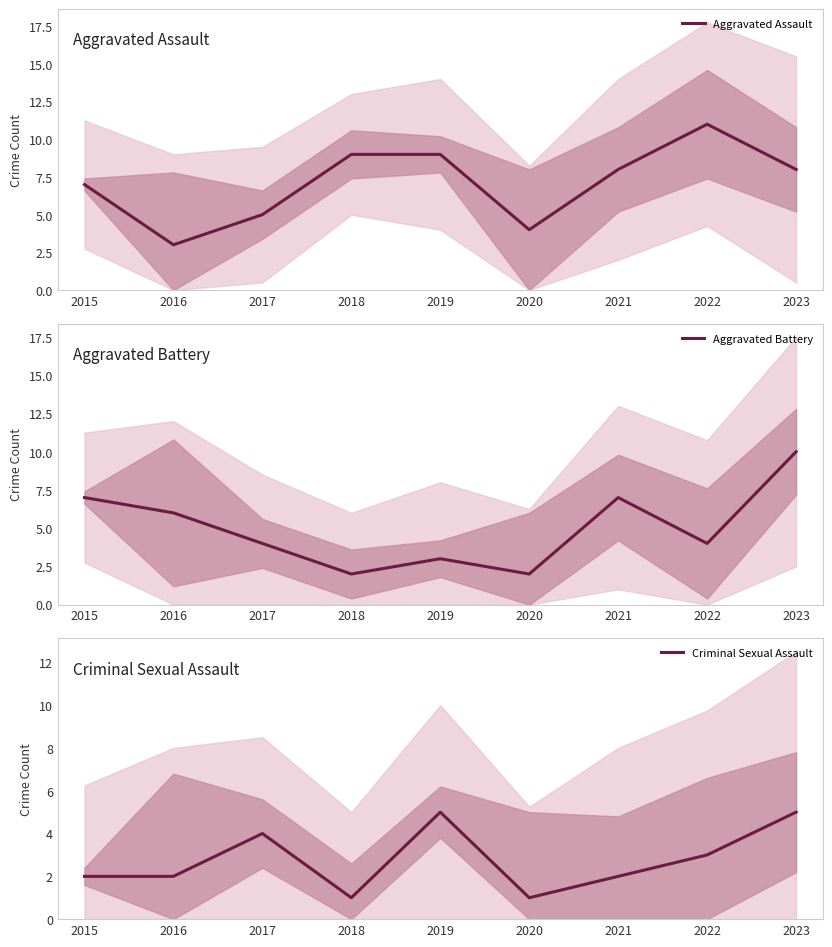

Between 2023 and 2020, which is larger?

2023